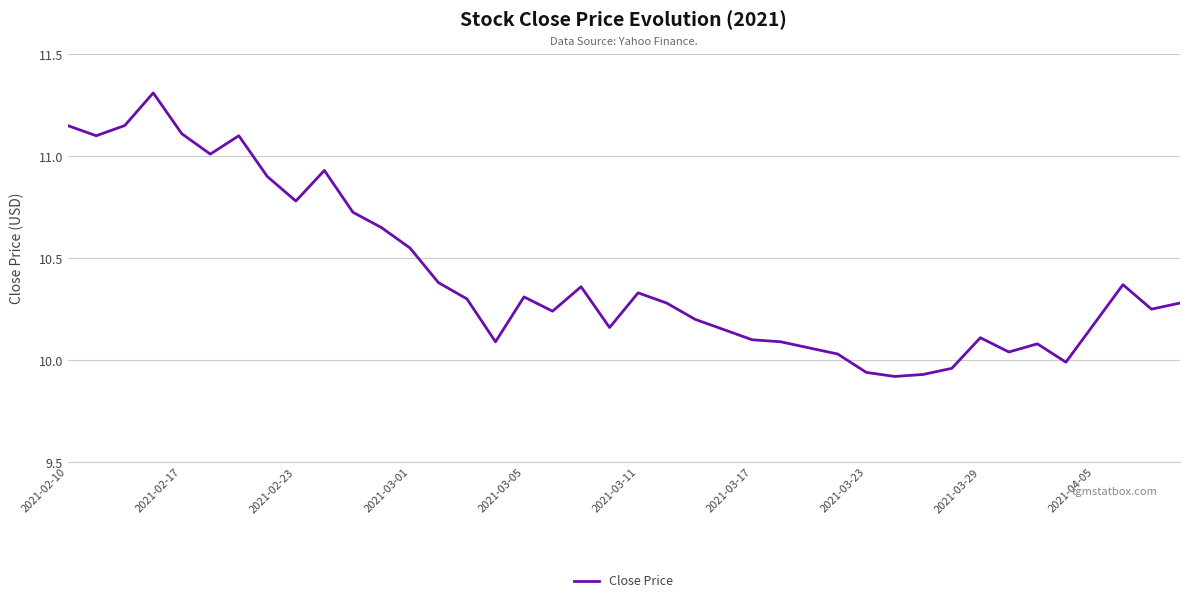

What is the difference between the maximum and minimum values?

1.4